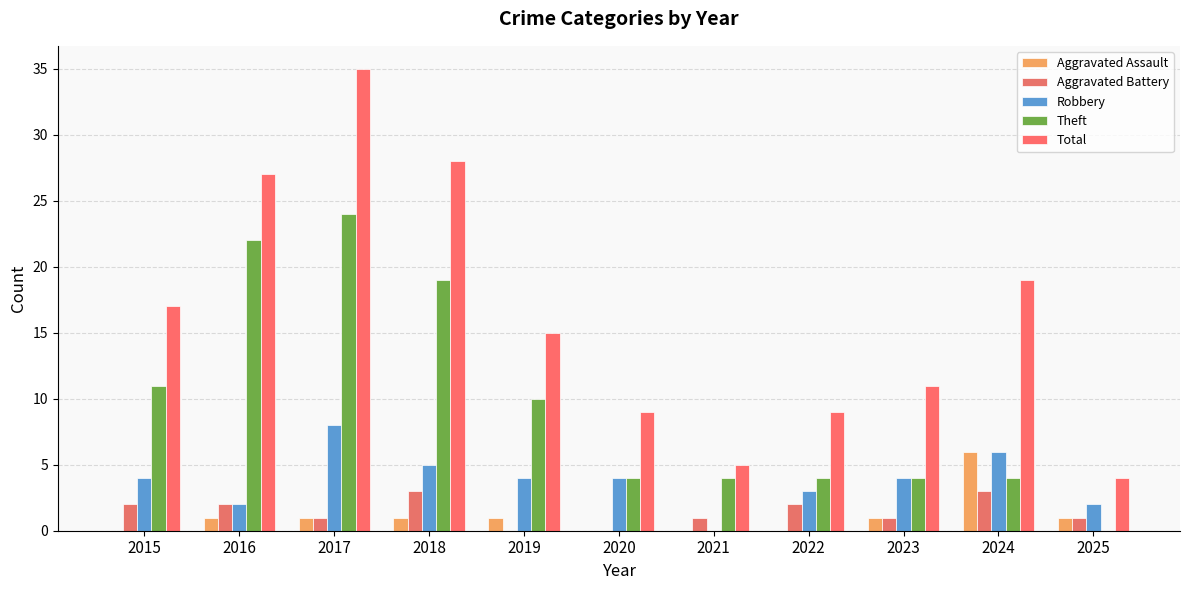

How many distinct data groups are displayed?

5